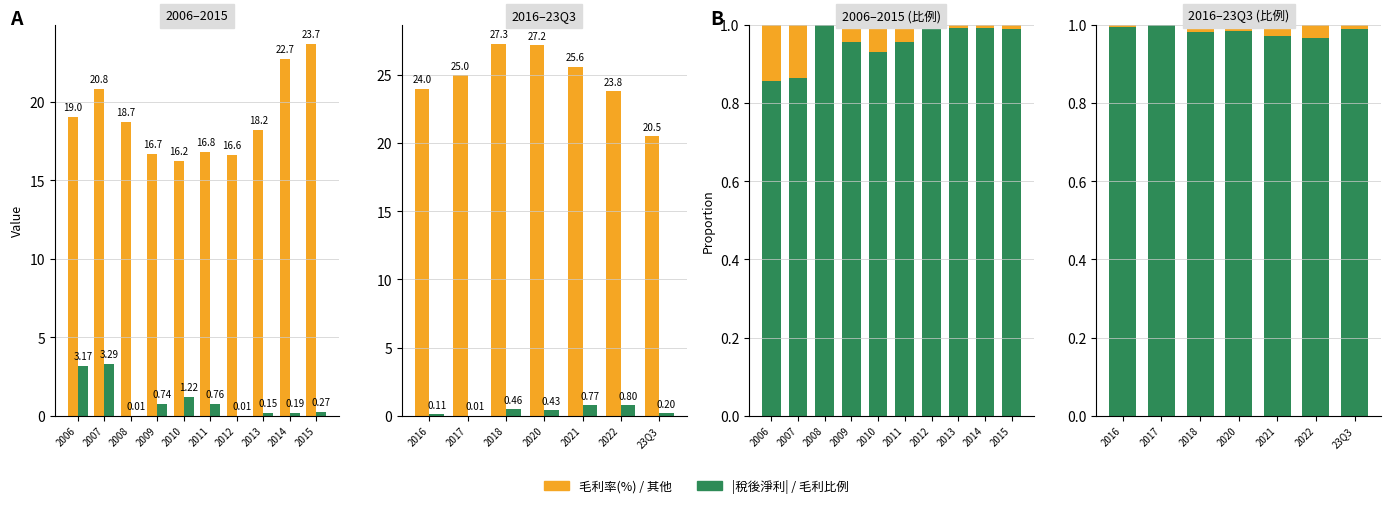

What is the maximum value shown in the chart?

27.3